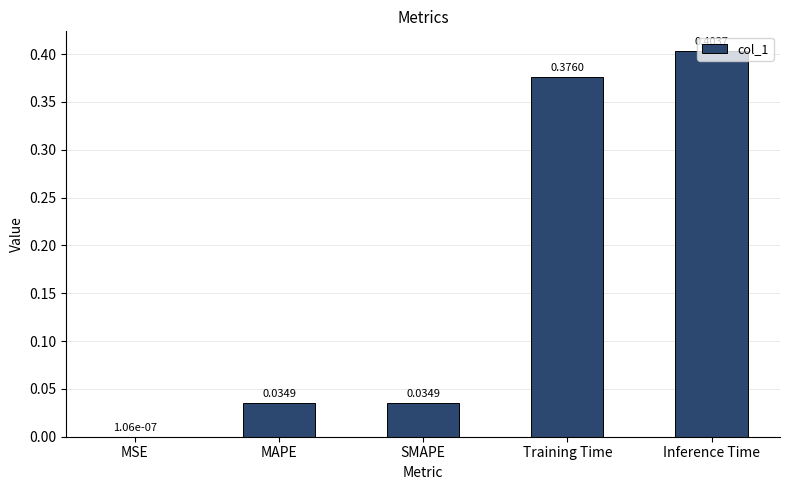

Which category has the highest value across all series?

Inference Time